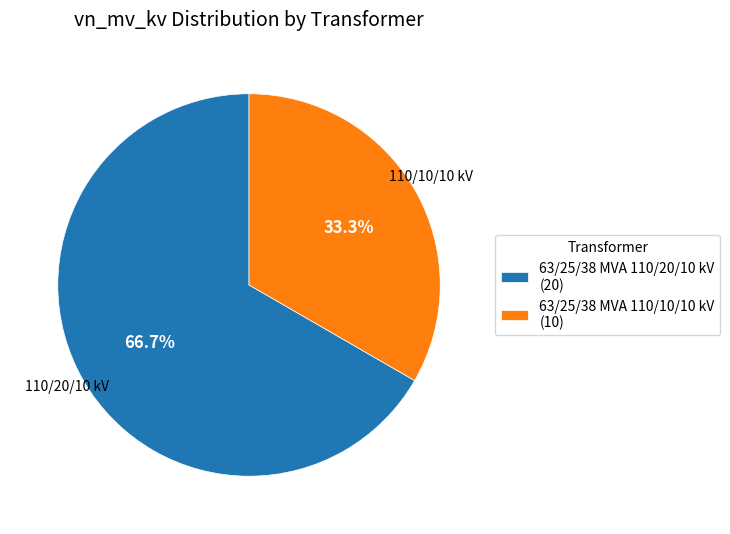

Does any single category account for the majority?

Yes